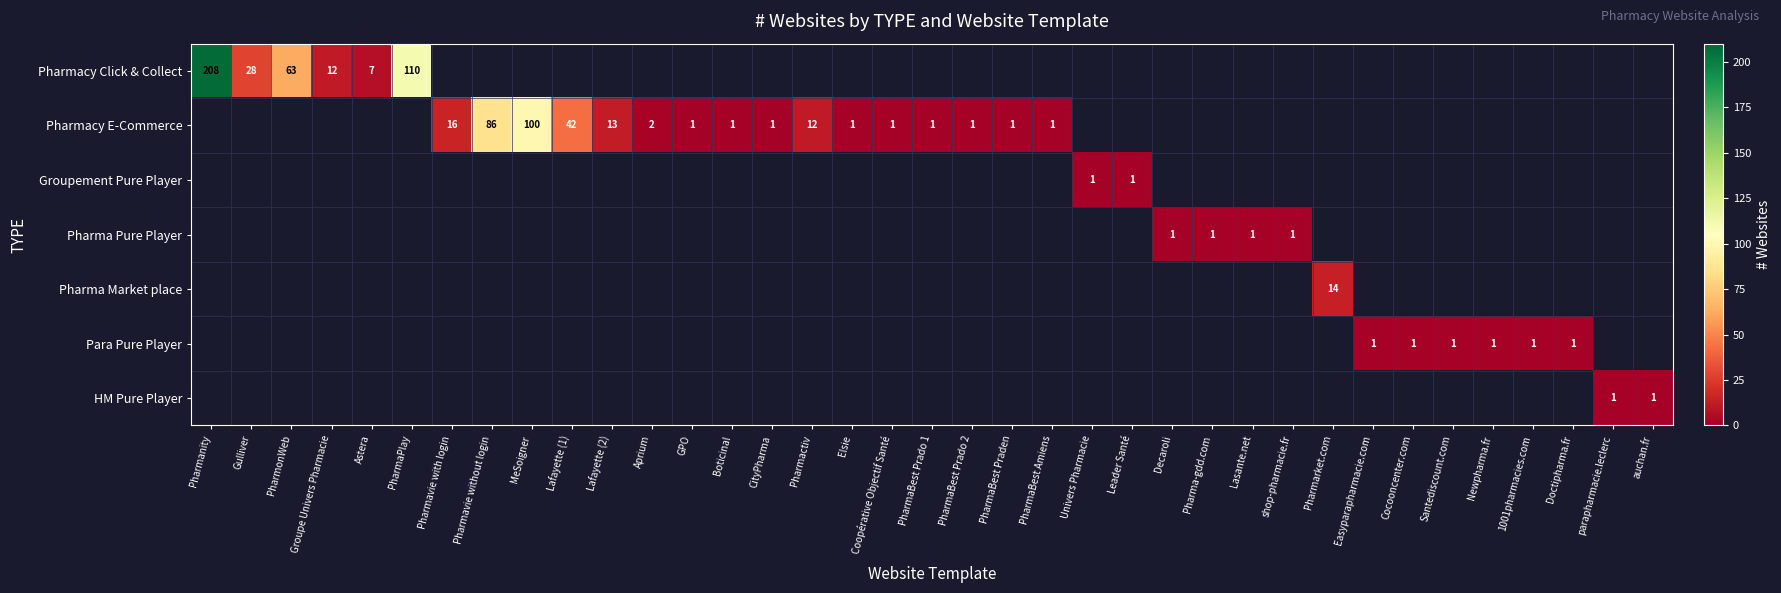

True or false: Pharmacy Click & Collect has a value of 5 at Groupe Univers Pharmacie.

False